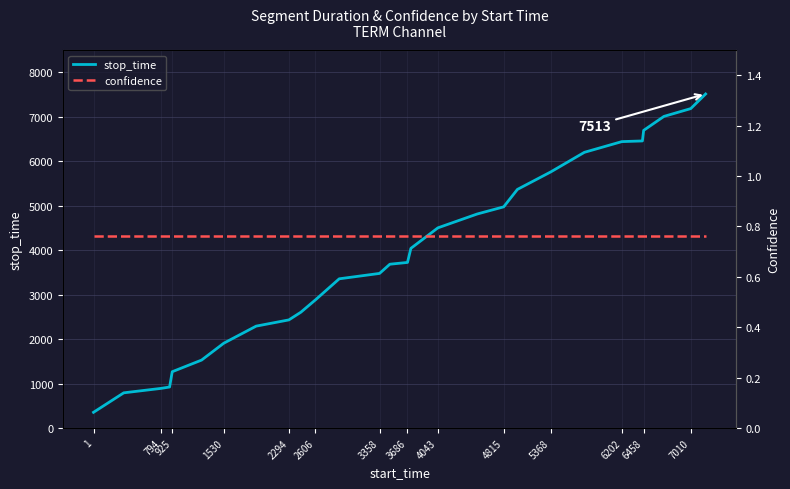

The value of stop_time at 5368 is 1794. True or false?

False